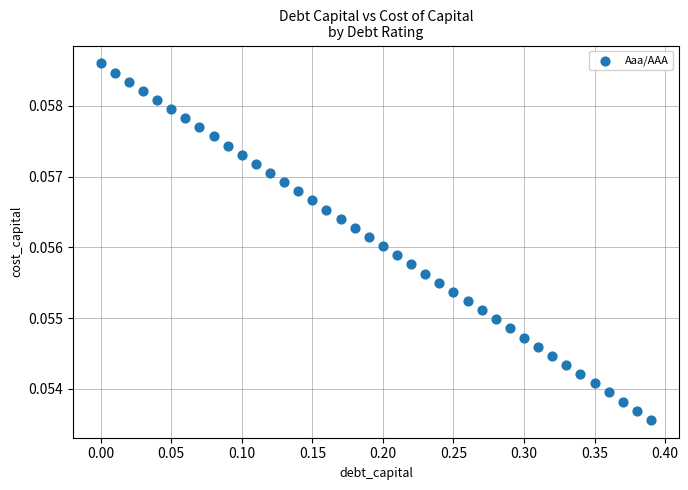

What is the range of X values (max minus min)?

0.4